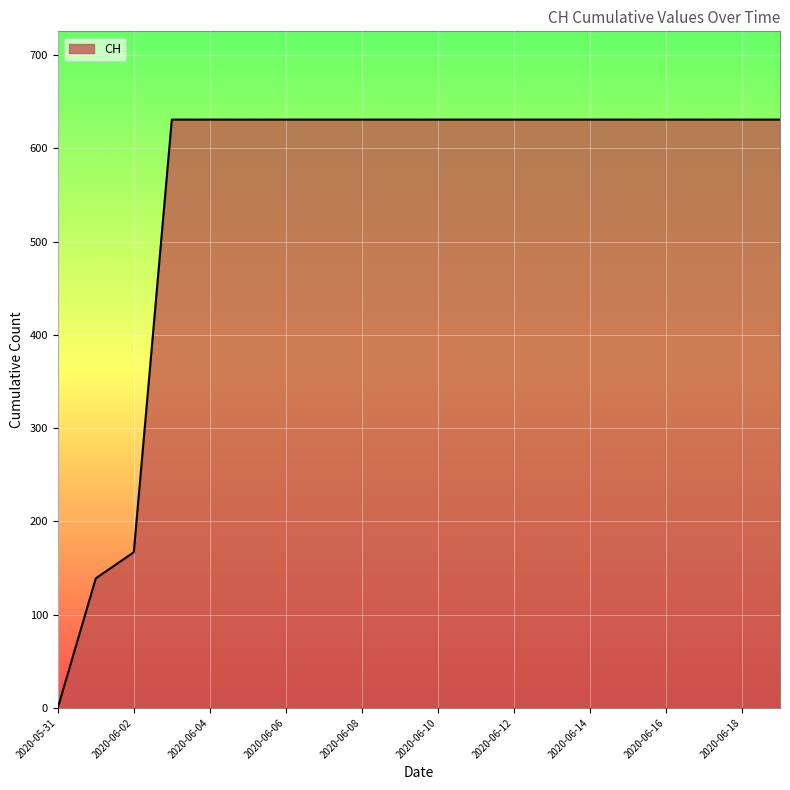

What is the greatest value displayed?

631